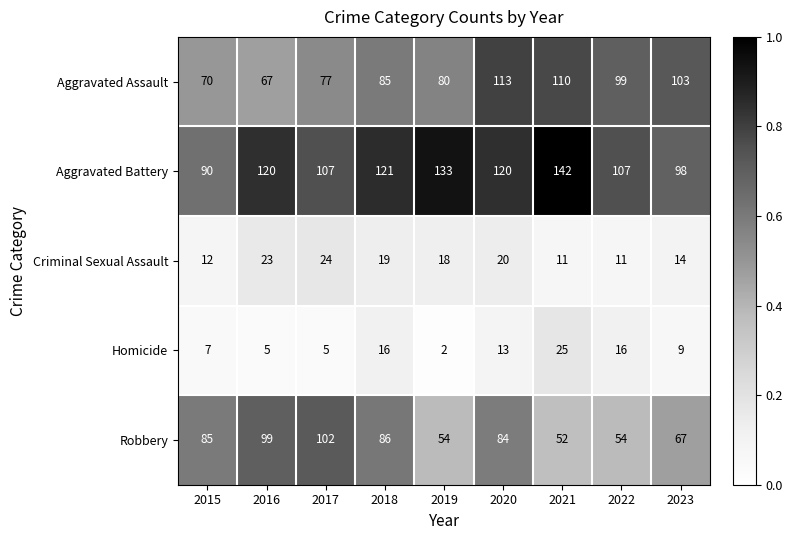

What is the sum of all Aggravated Assault values?

804